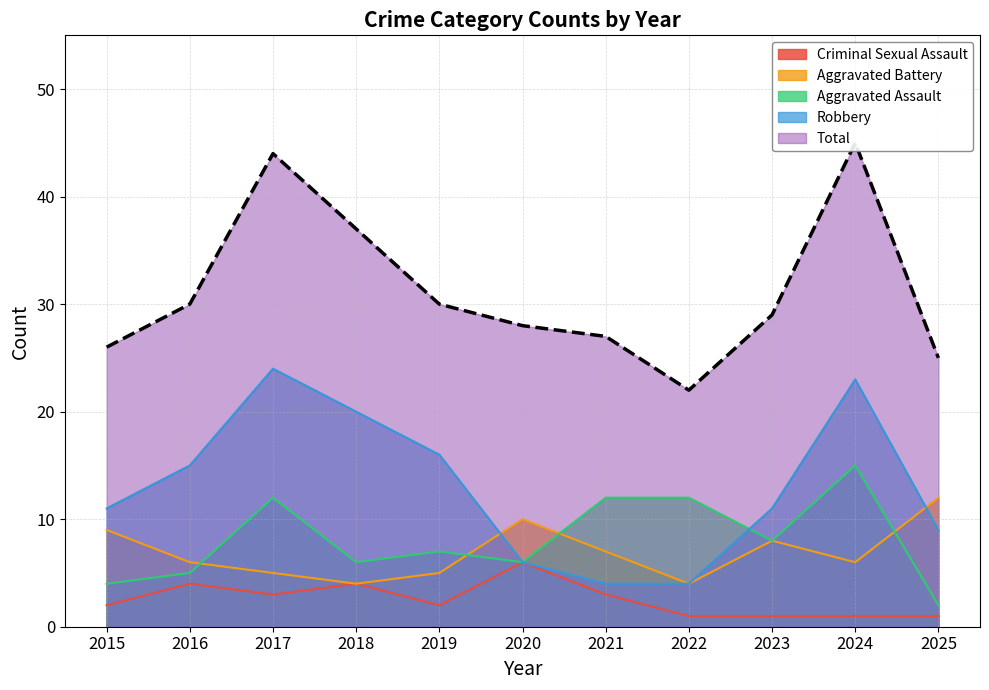

In Criminal Sexual Assault, how many points are lower than both neighbors (excluding endpoints)?

2